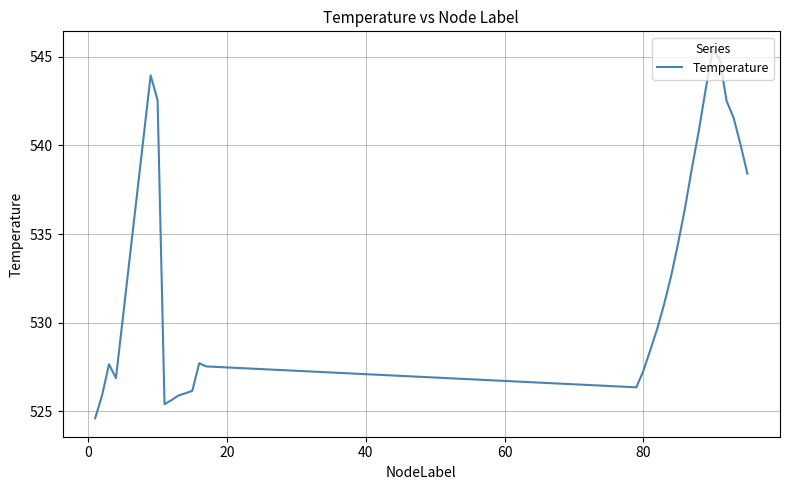

What is the greatest value displayed?

545.4